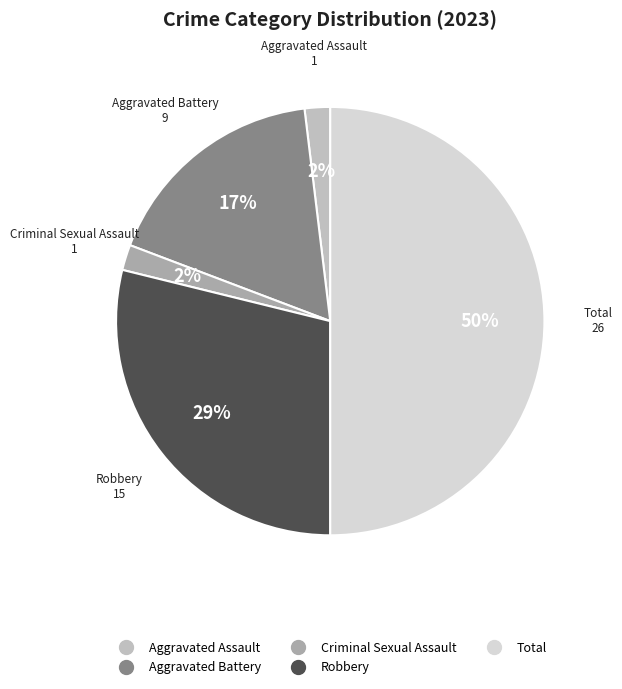

Which has a higher value, Aggravated Assault or Robbery?

Robbery